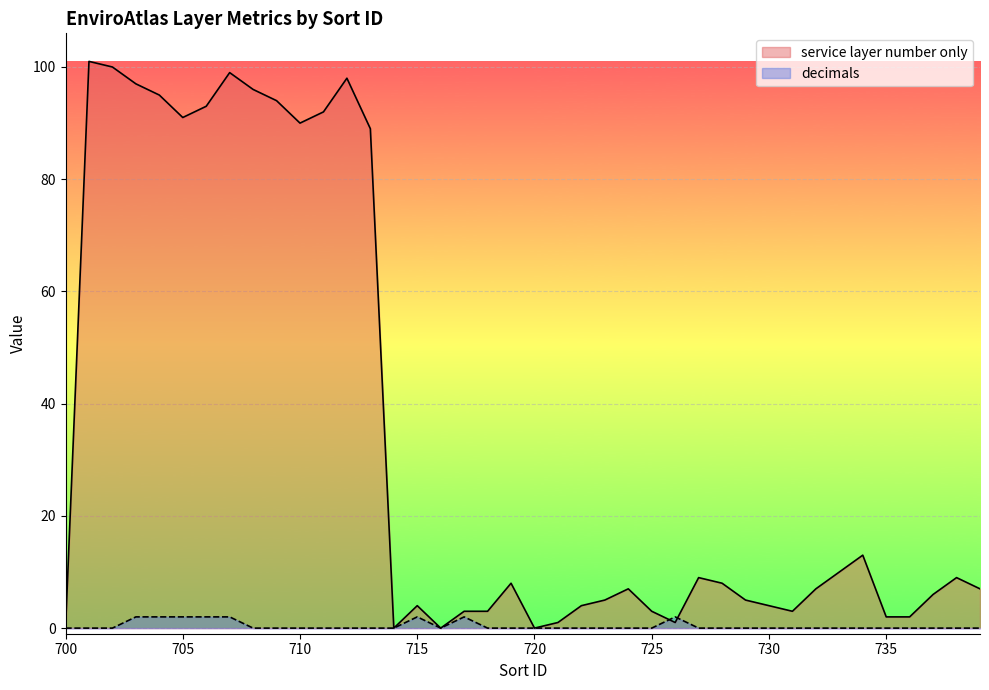

Reading left to right, what are all the values shown in this chart?

service layer number only: 0	101	100	97	95	91	93	99	96	94	90	92	98	89	0	4	0	3	3	8	0	1	4	5	7	3	1	9	8	5	4	3	7	10	13	2	2	6	9	7
decimals: 0	0	0	2	2	2	2	2	0	0	0	0	0	0	0	2	0	2	0	0	0	0	0	0	0	0	2	0	0	0	0	0	0	0	0	0	0	0	0	0